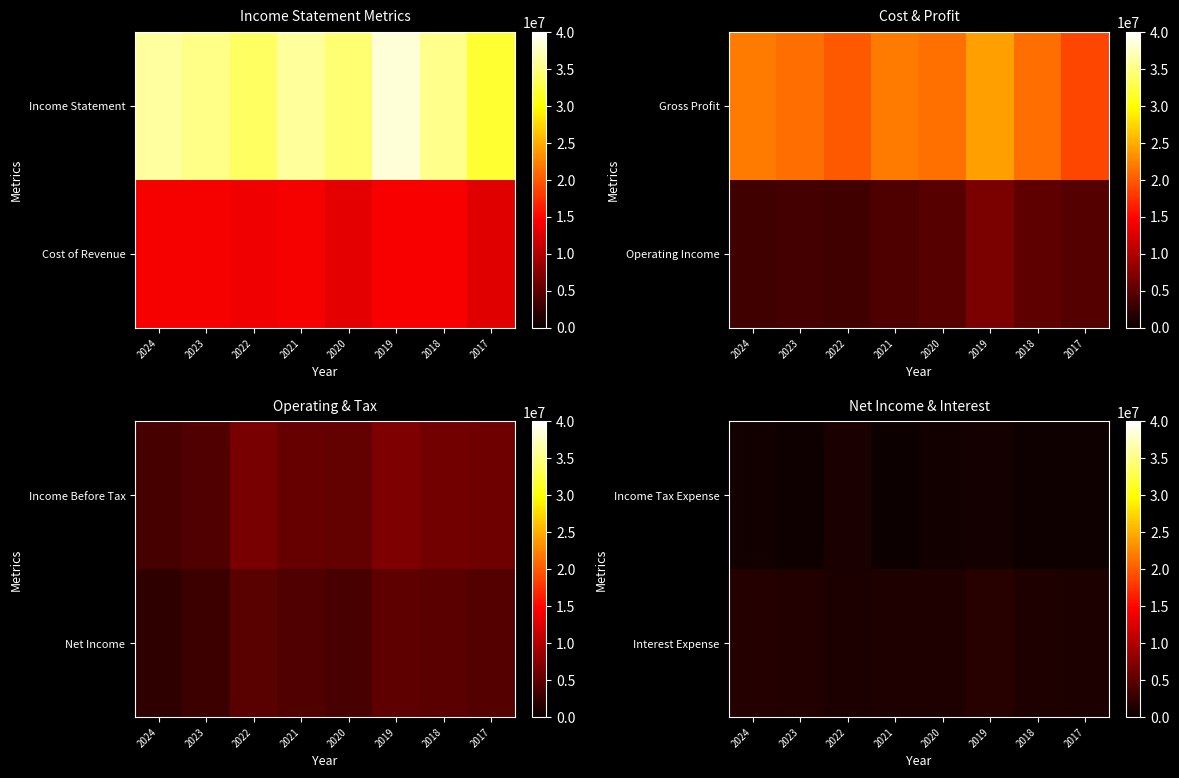

What is the difference between the maximum and second lowest values in the Income Tax Expense series?

726800